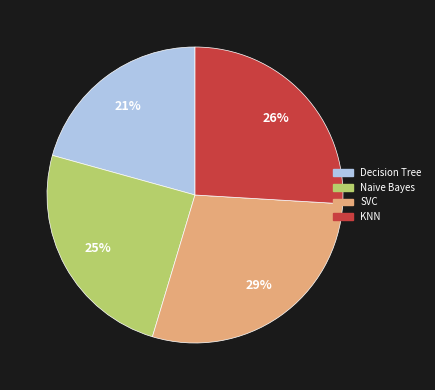

Is it true that KNN is 26% of the pie?

True